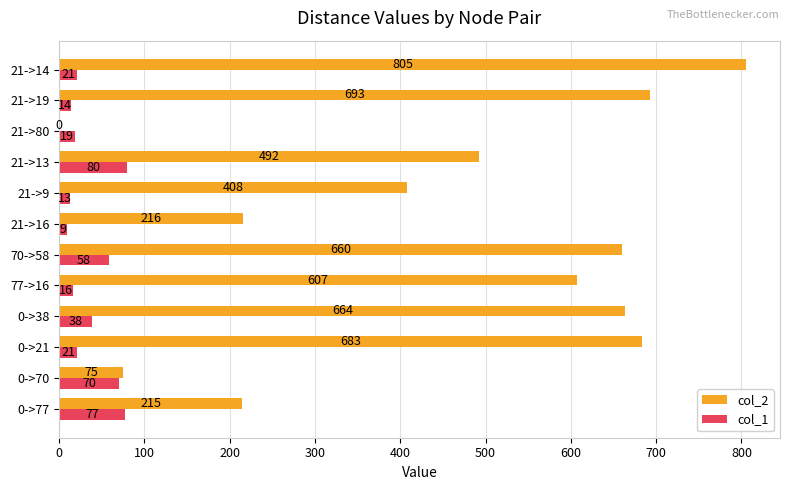

Is it true that col_1 equals 38 at 0->38?

True